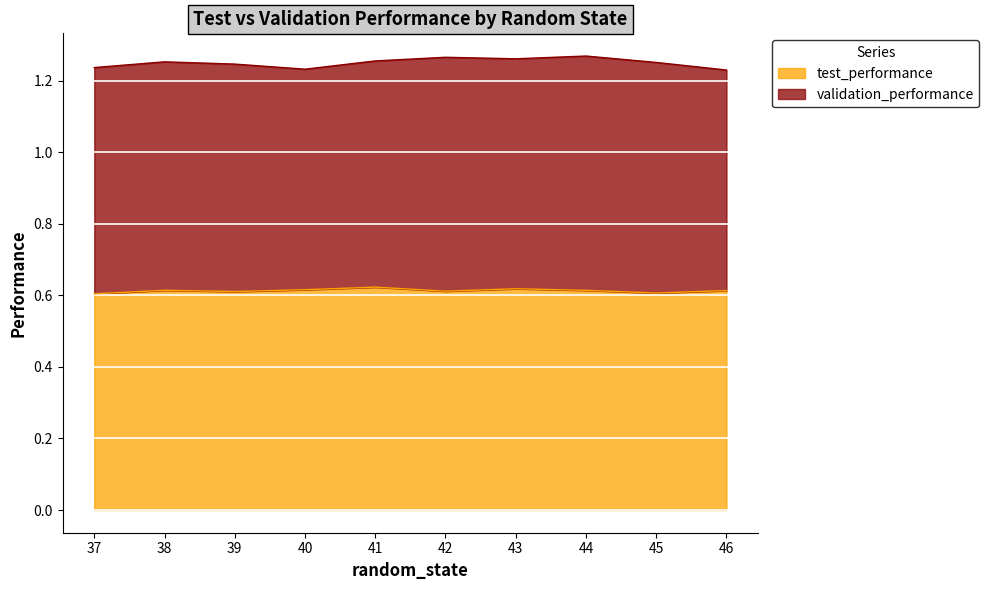

How many values are between 0 and 1?

10